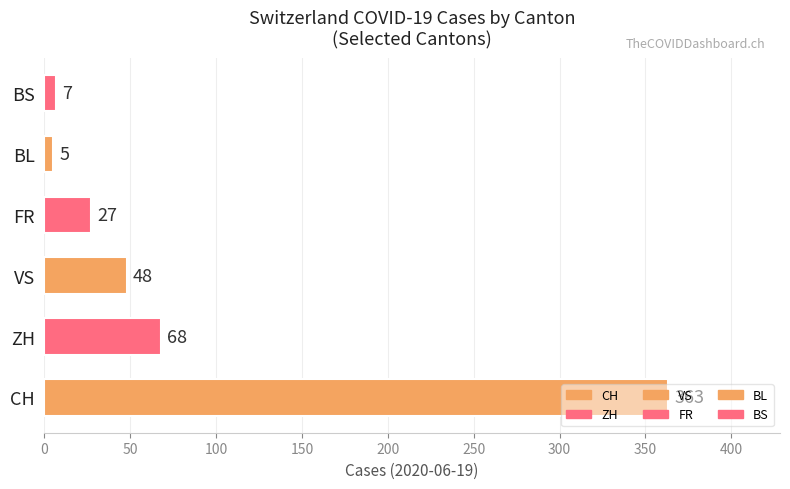

Rank the categories by value from lowest to highest.

BL, BS, FR, VS, ZH, CH